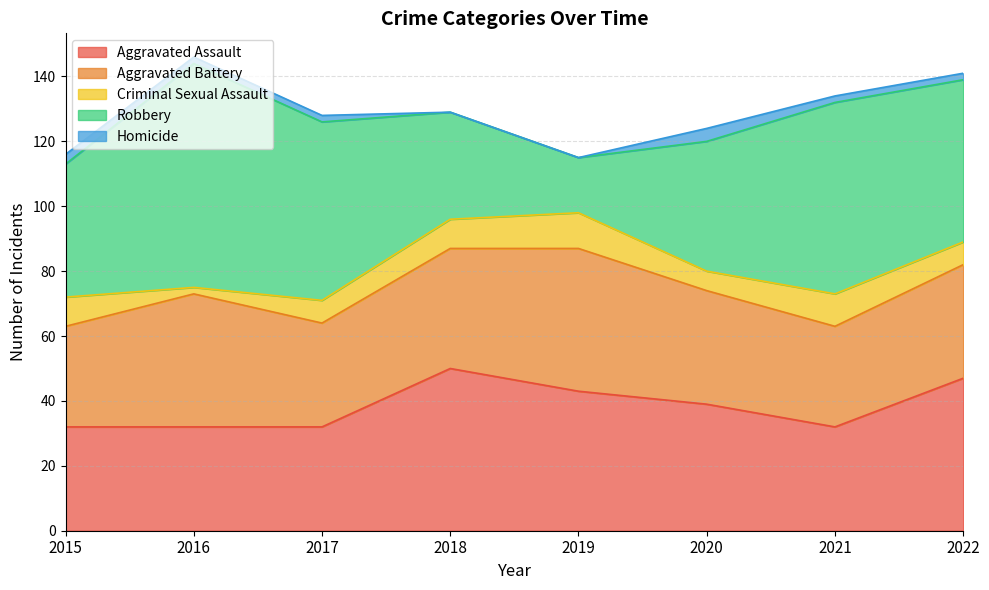

What is the greatest value displayed?

69